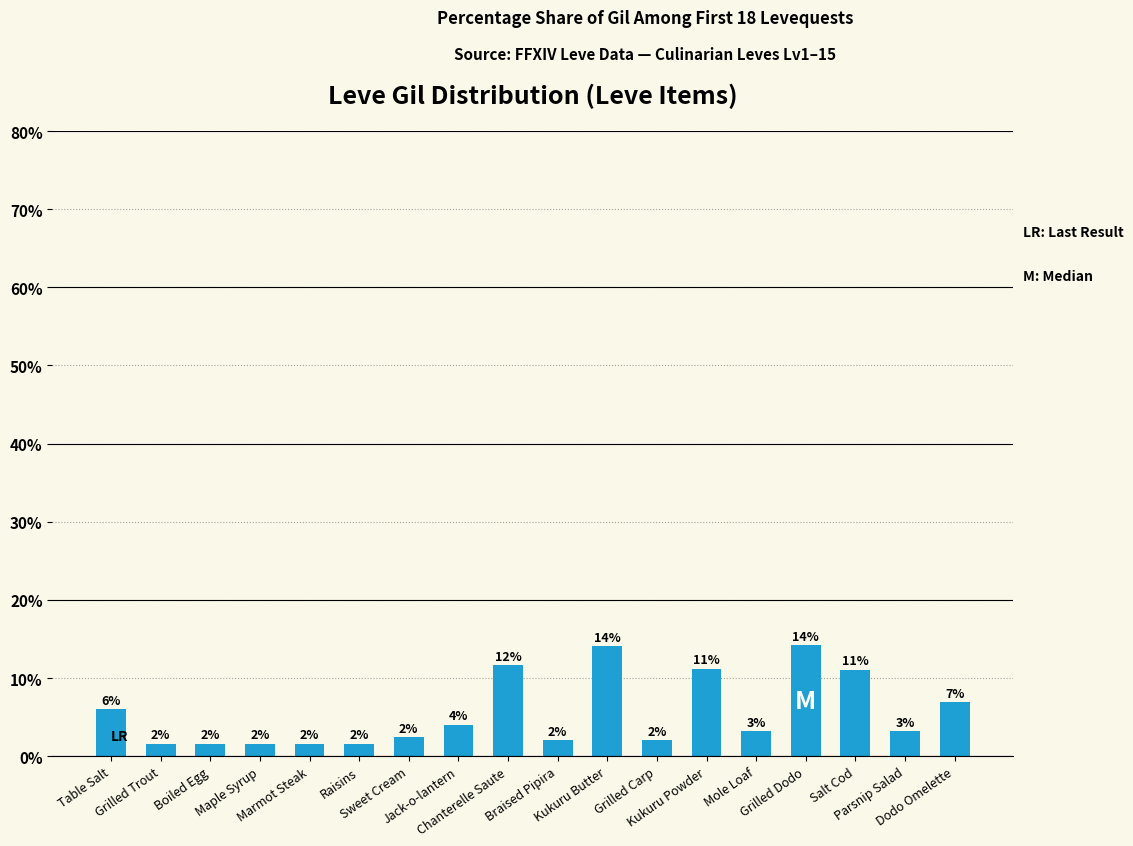

What is the difference between the values at Boiled Egg and Kukuru Butter?

12.5